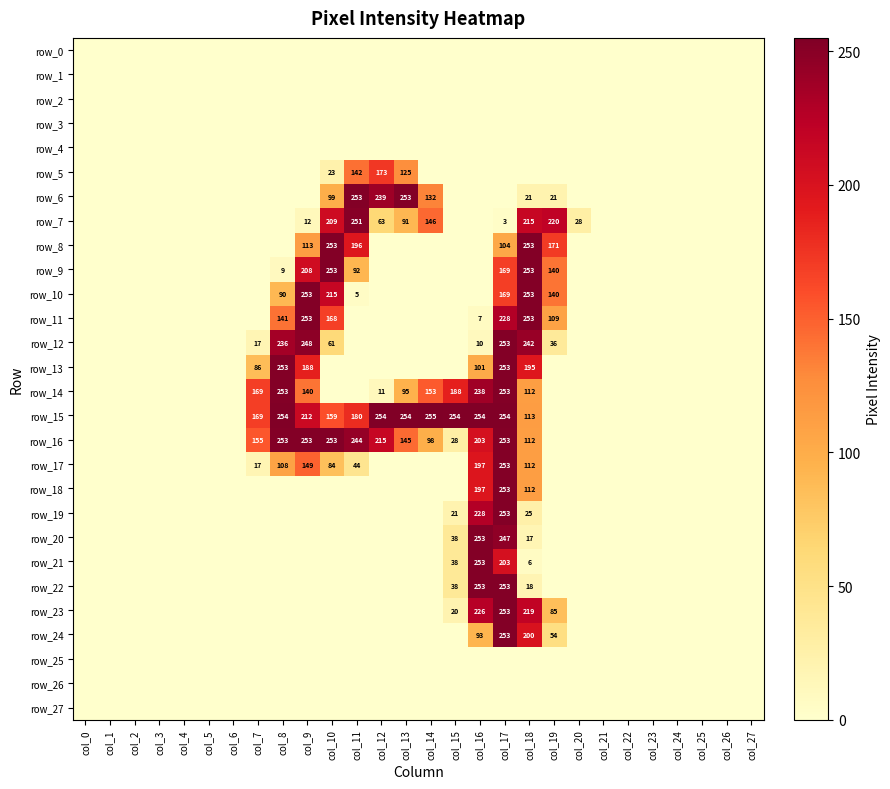

What is the total value across all series at col_14?

784